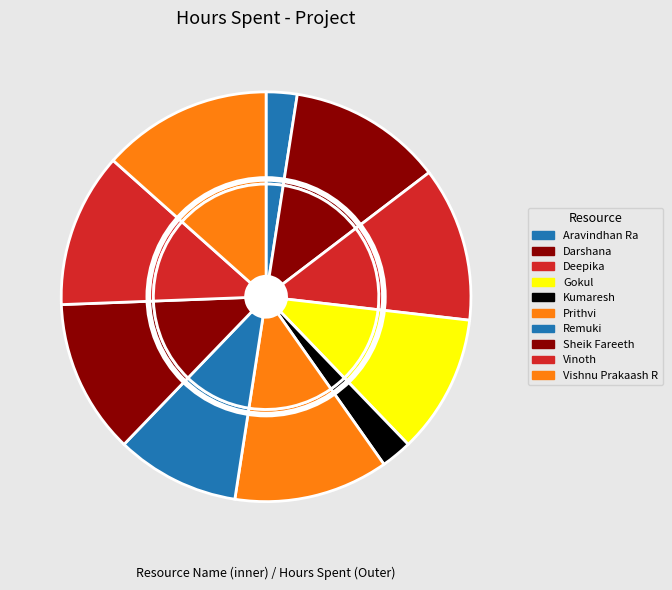

To the nearest percent, what is the difference between the largest and smallest slice percentages?

11%